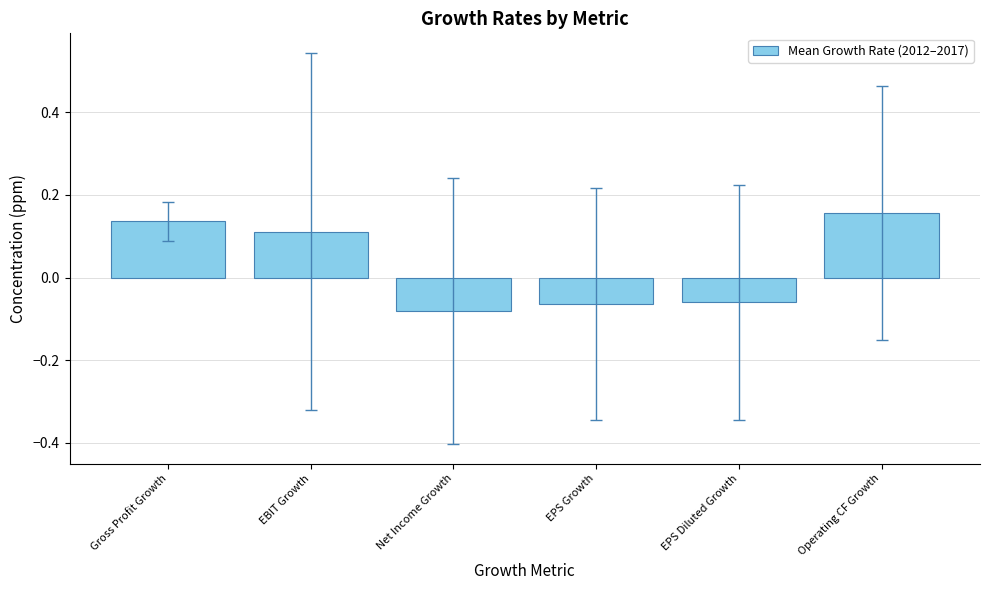

Does the chart contain any negative values?

Yes